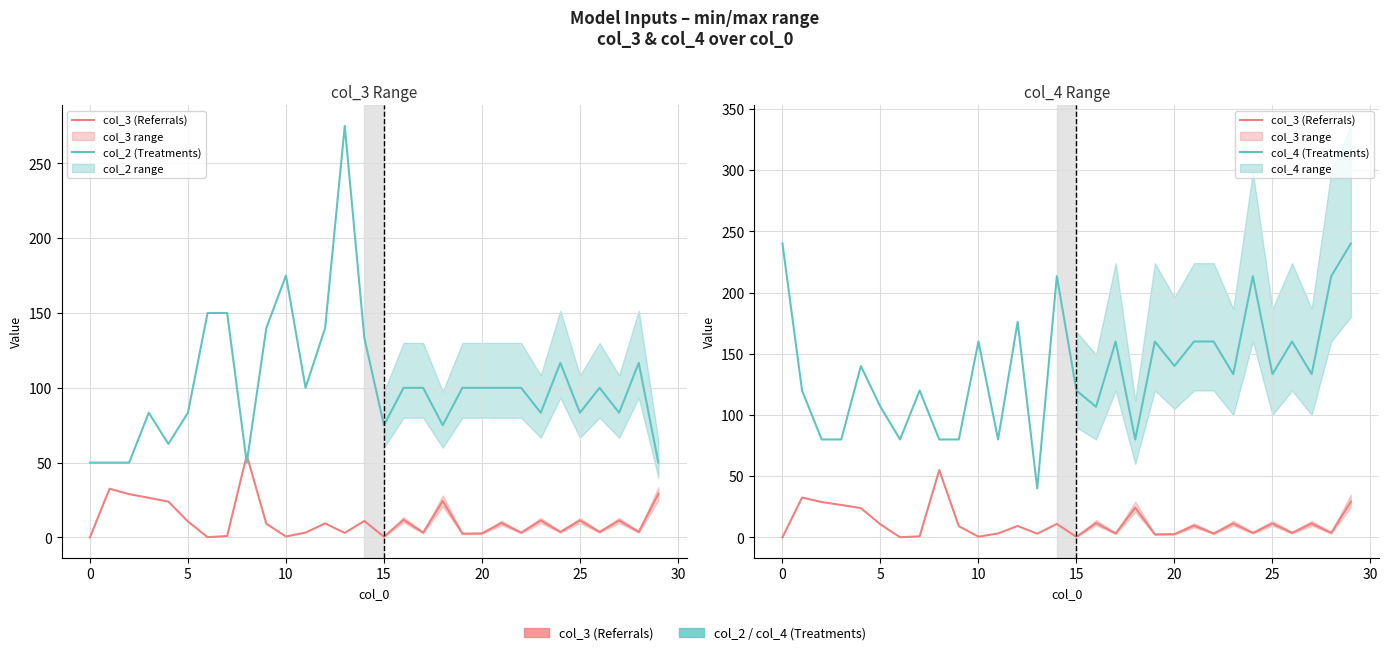

What is the label of the 8th point from the right?

22